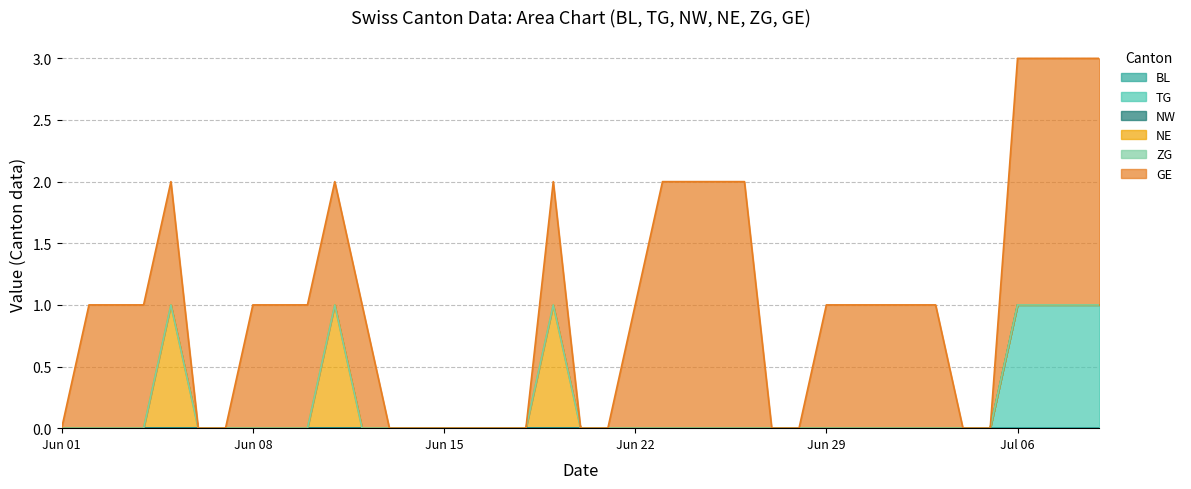

True or false: GE and ZG cross at least once.

False